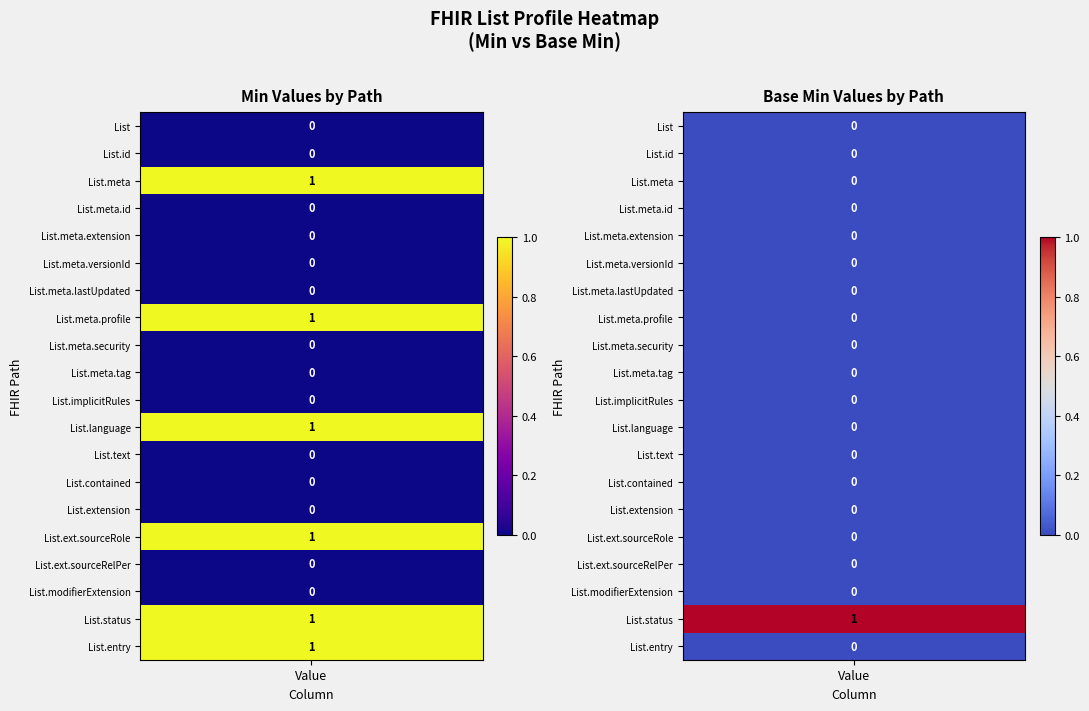

Which series has the largest total across all categories?

List.meta